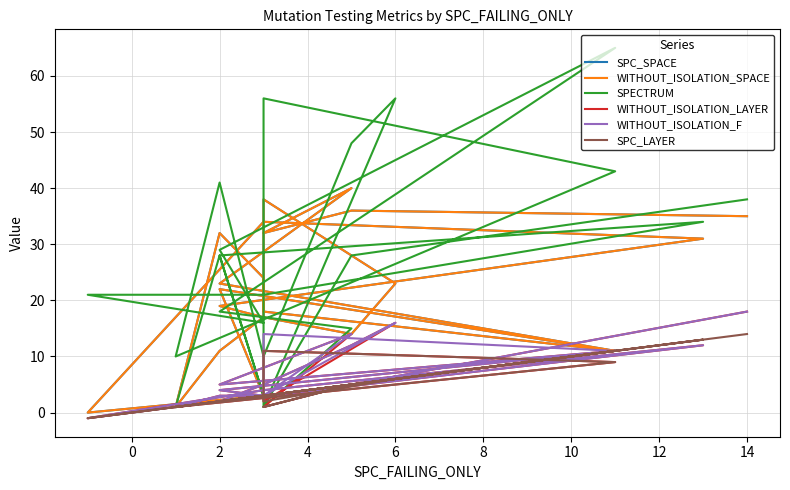

How many series are shown in this chart?

6